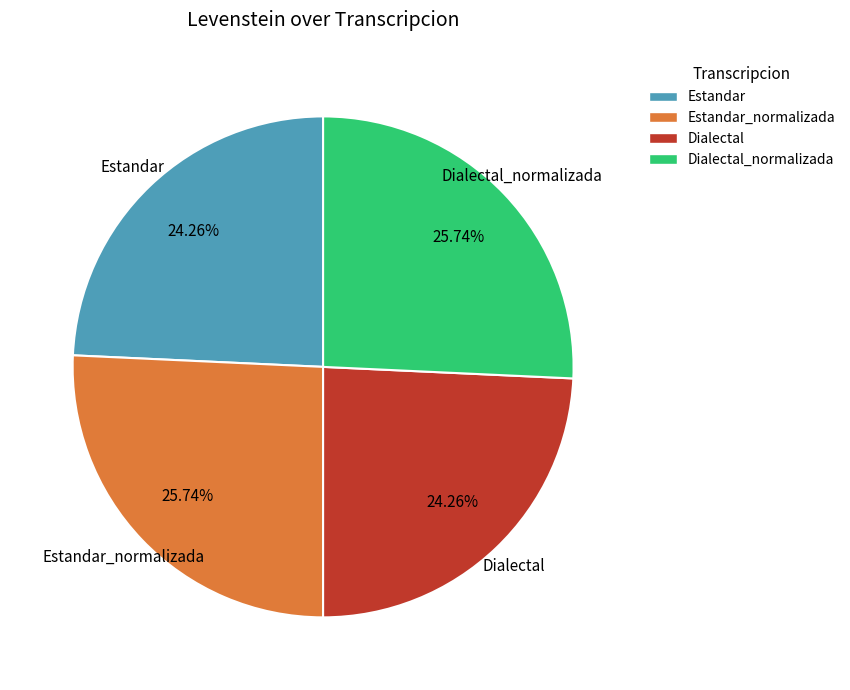

Is there any slice that represents more than half of the pie?

No